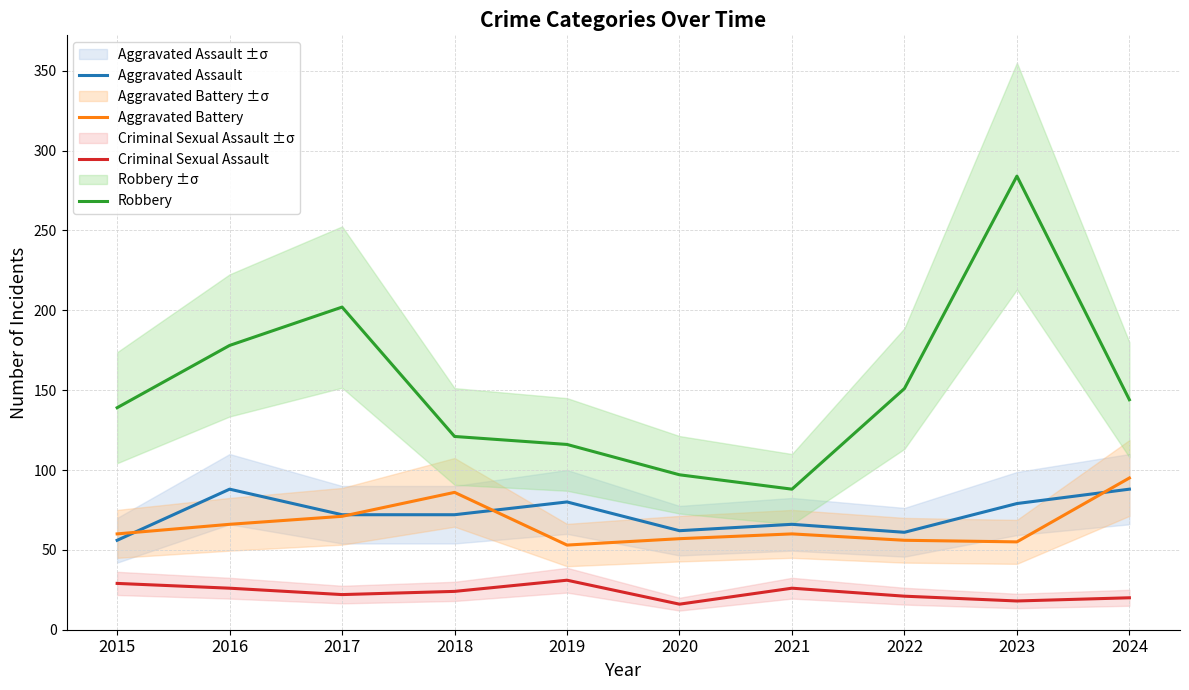

The value of Aggravated Battery at 2017 is 71. True or false?

True